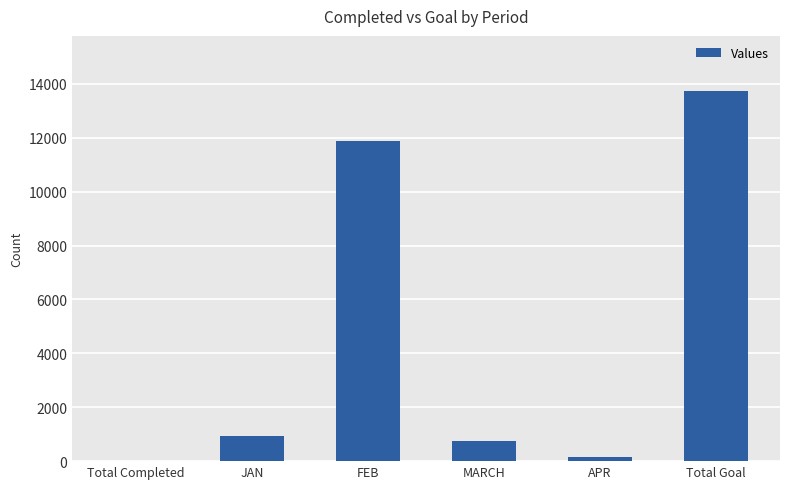

Are the bars horizontal?

No